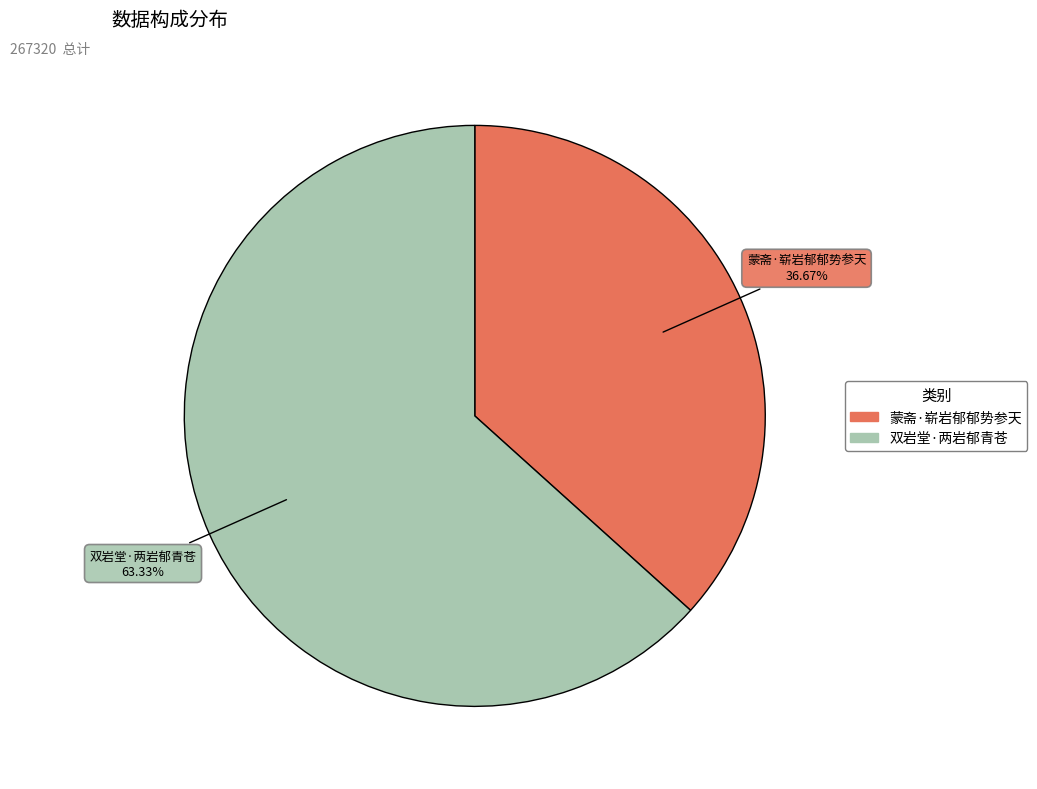

Is it true that 蒙斋·崭岩郁郁势参天 is 48% of the pie?

False